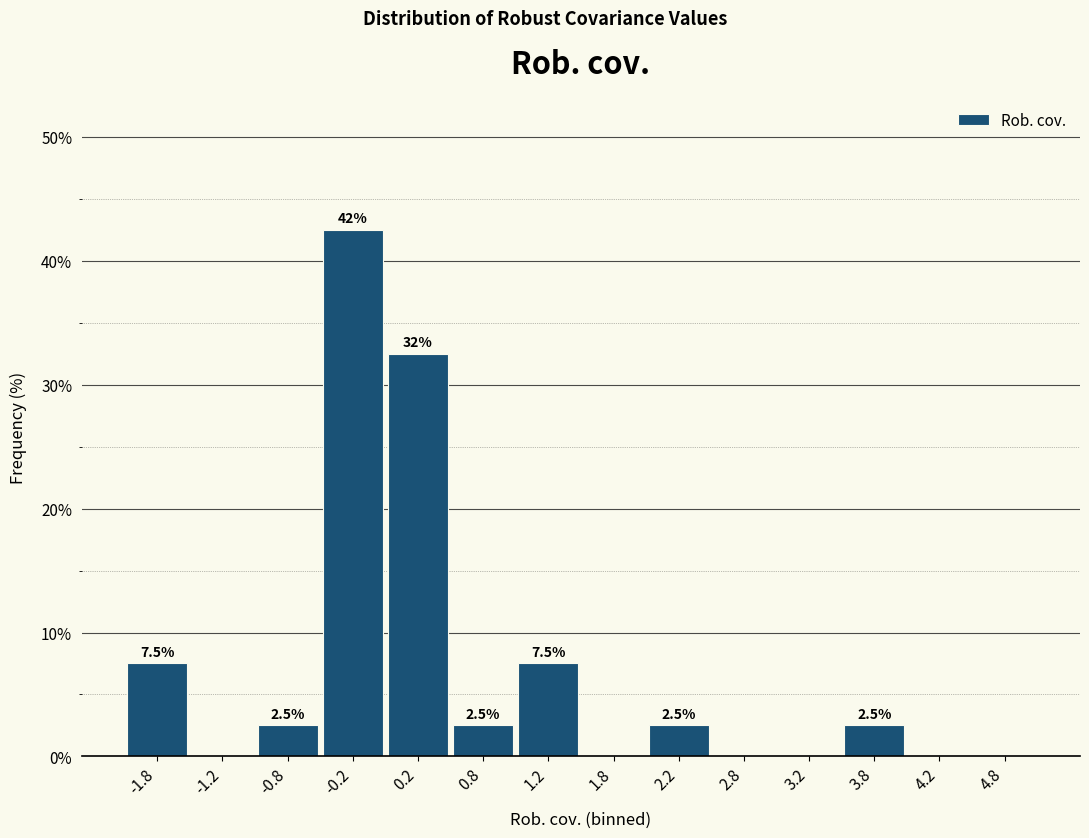

Which range on the x-axis has the tallest bar?

-0.5 to 0.0